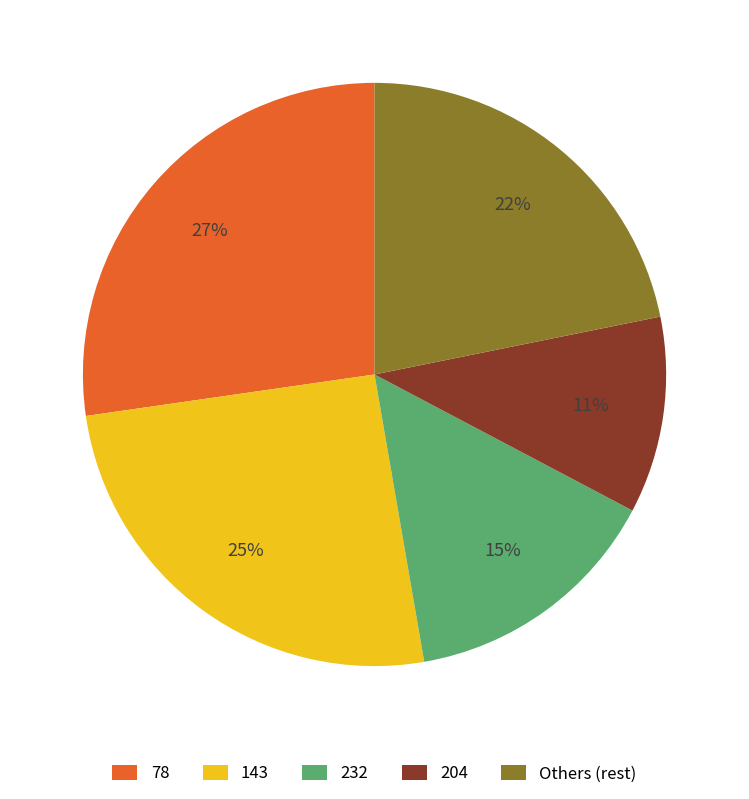

Is there any slice that represents more than half of the pie?

No